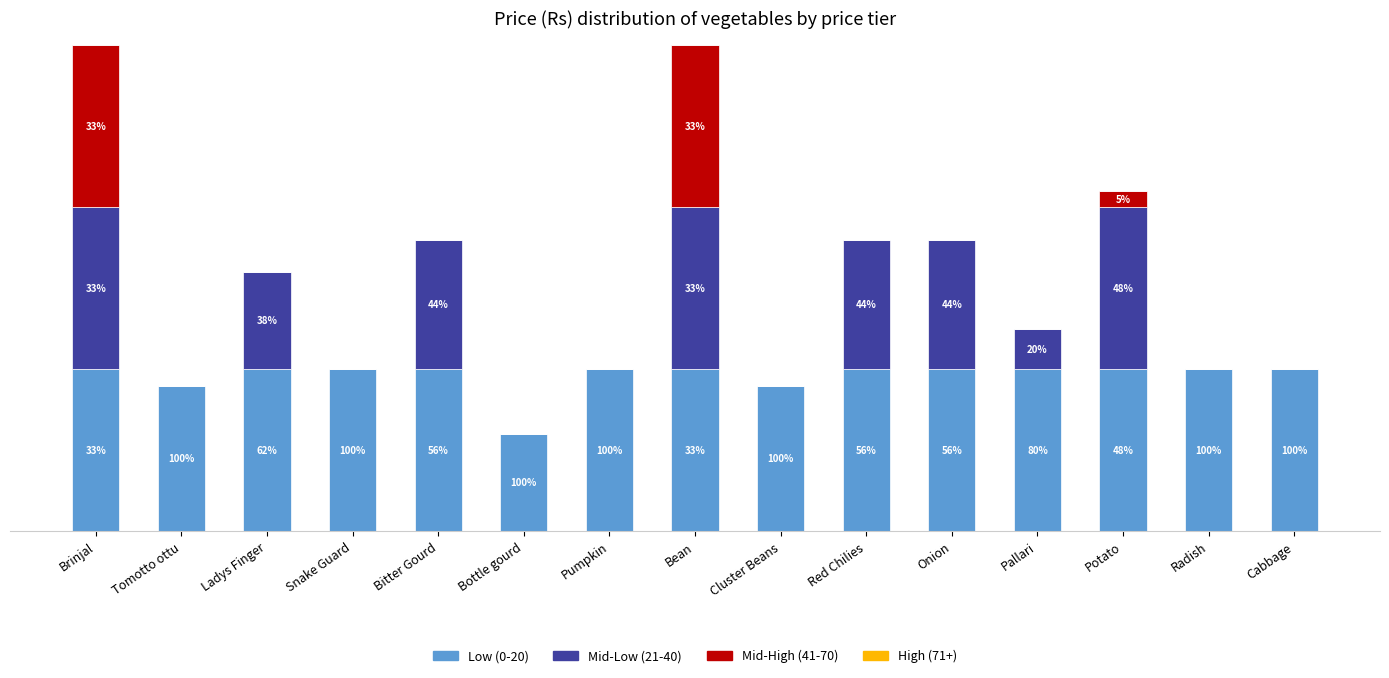

What is the label of the 12th bar from the left?

Pallari